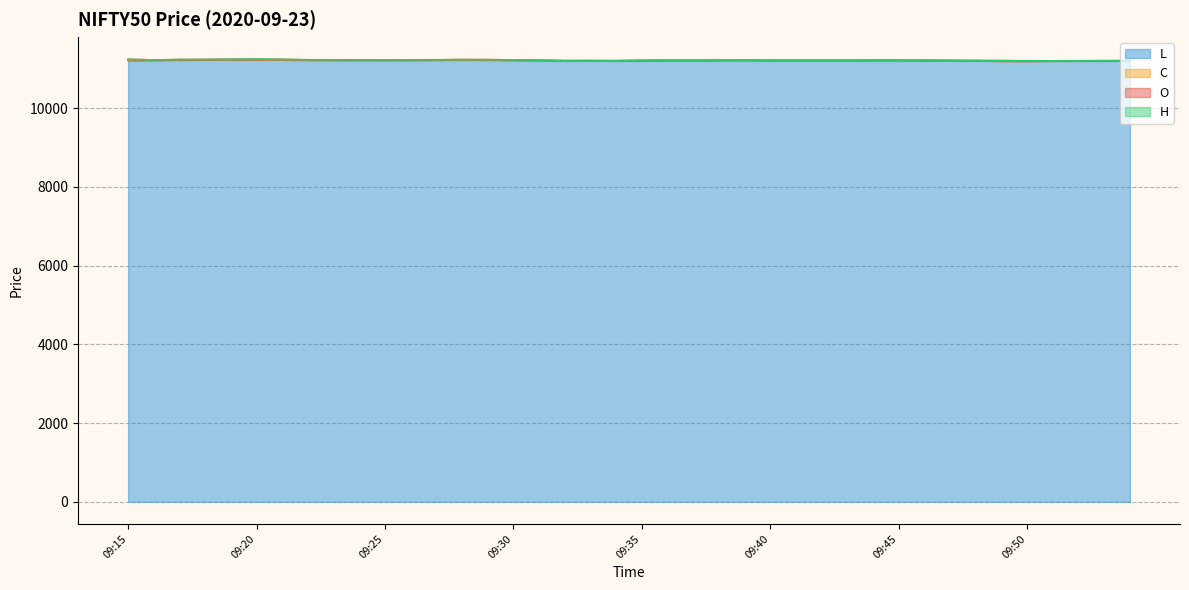

True or false: H and C intersect in this chart.

False